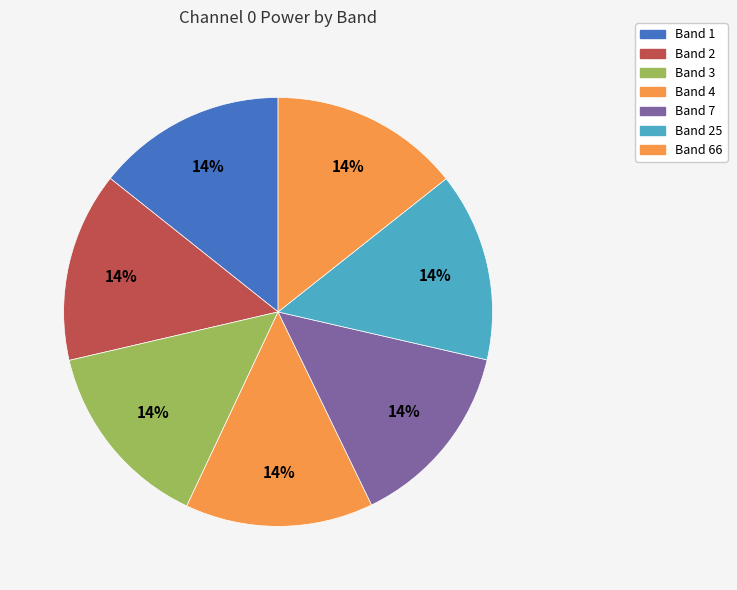

Rank the categories by value from highest to lowest.

Band 3, Band 66, Band 2, Band 1, Band 25, Band 7, Band 4